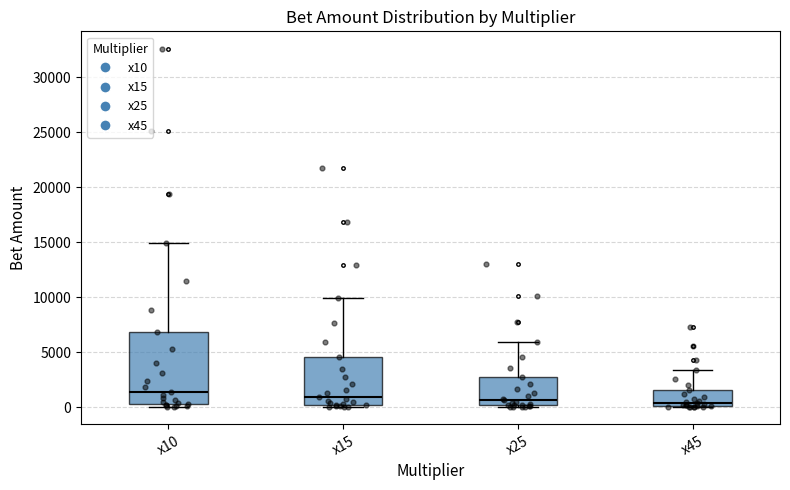

Which box is the tallest, from its lower edge to its upper edge?

x10